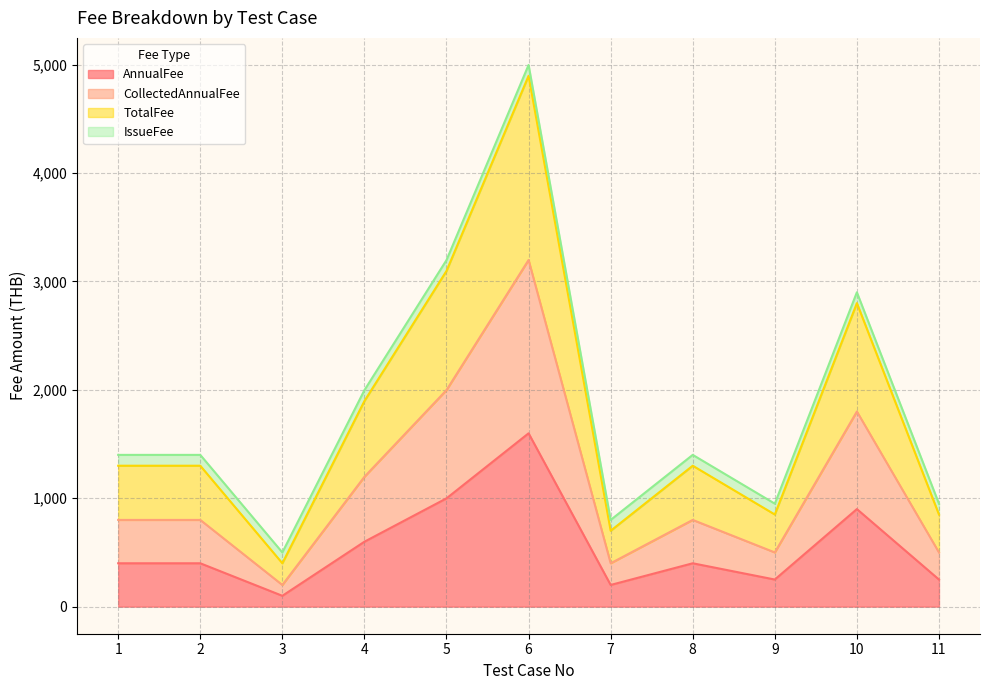

Which category has the lowest value across all series?

3